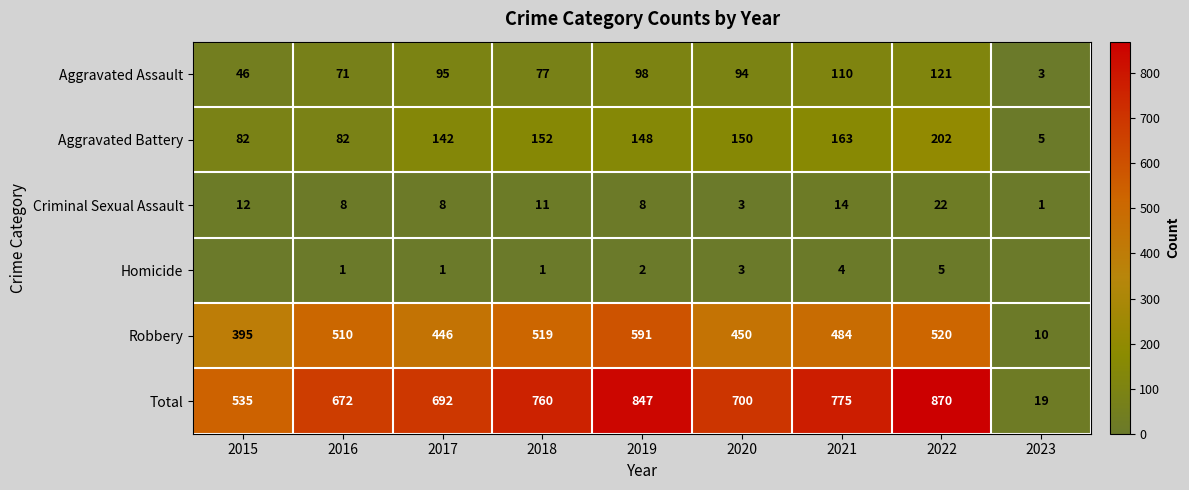

Which has a higher value, 2021 or 2023?

2021